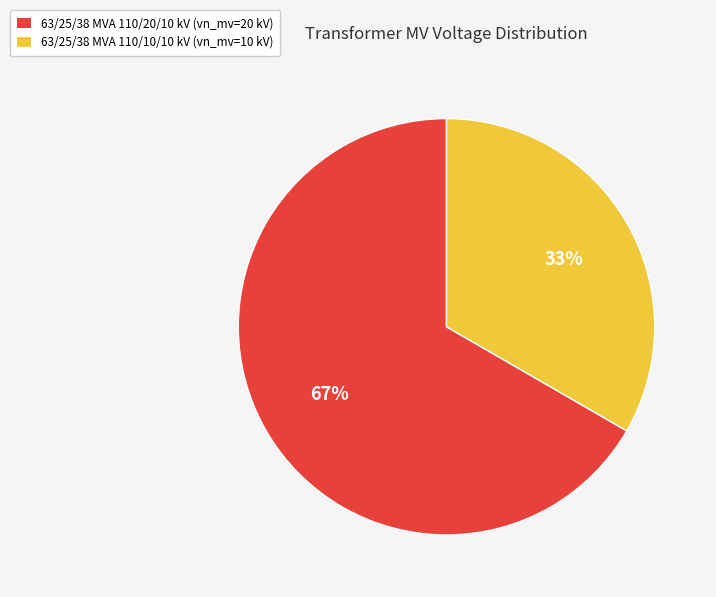

To the nearest percent, what portion does 63/25/38 MVA 110/10/10 kV represent?

33%